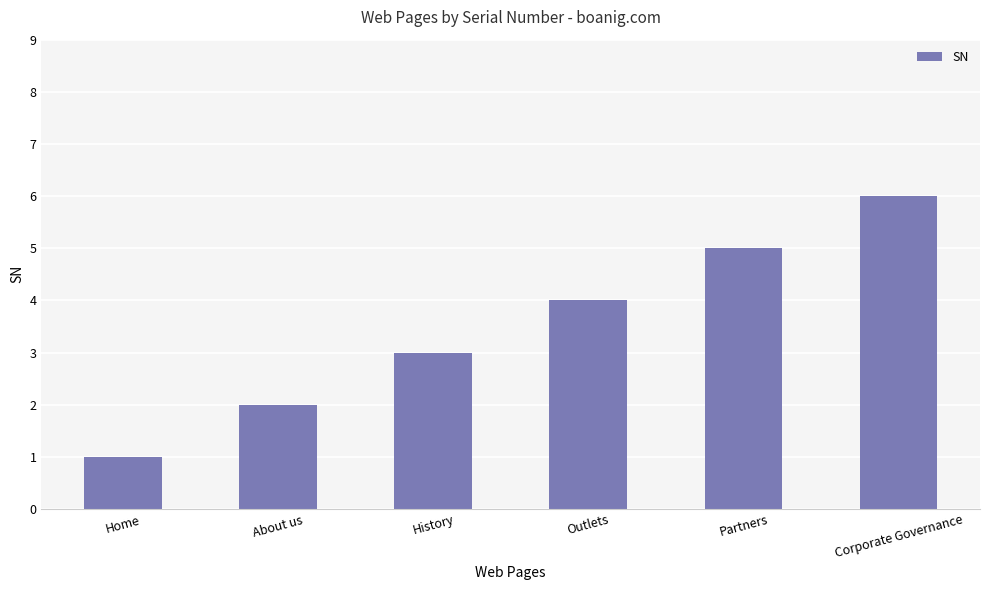

Which category has the highest value across all series?

Corporate Governance